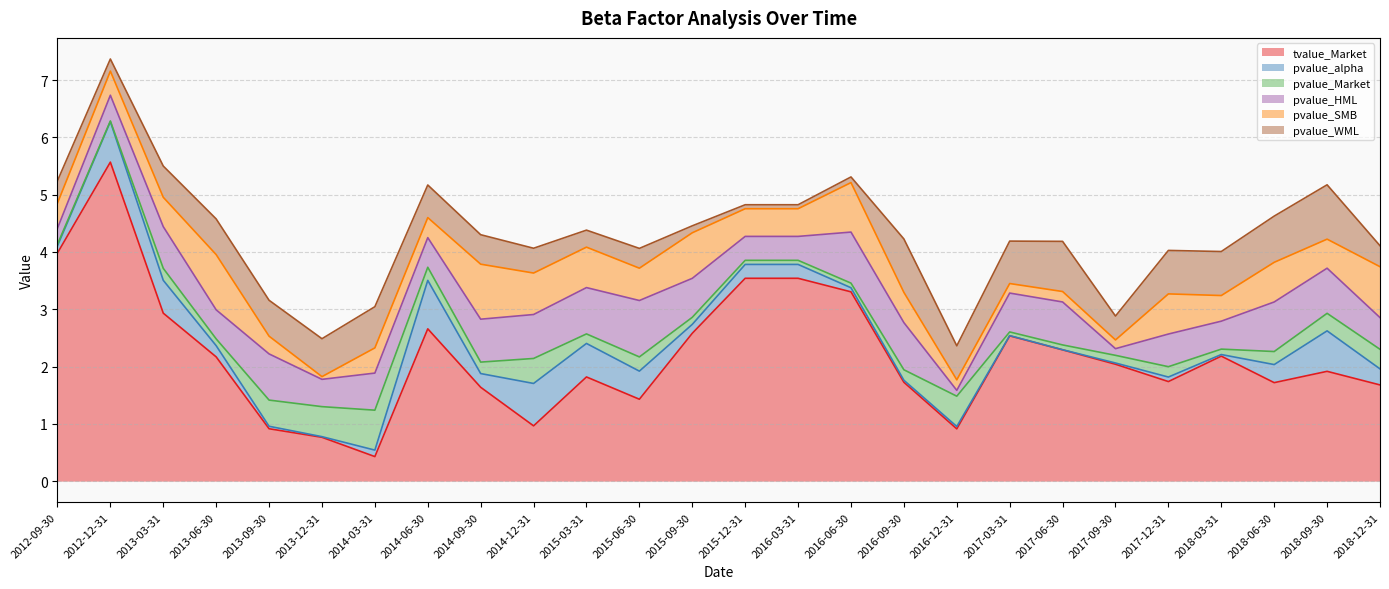

The value of pvalue_WML at 2012-12-31 is 0.2. True or false?

True